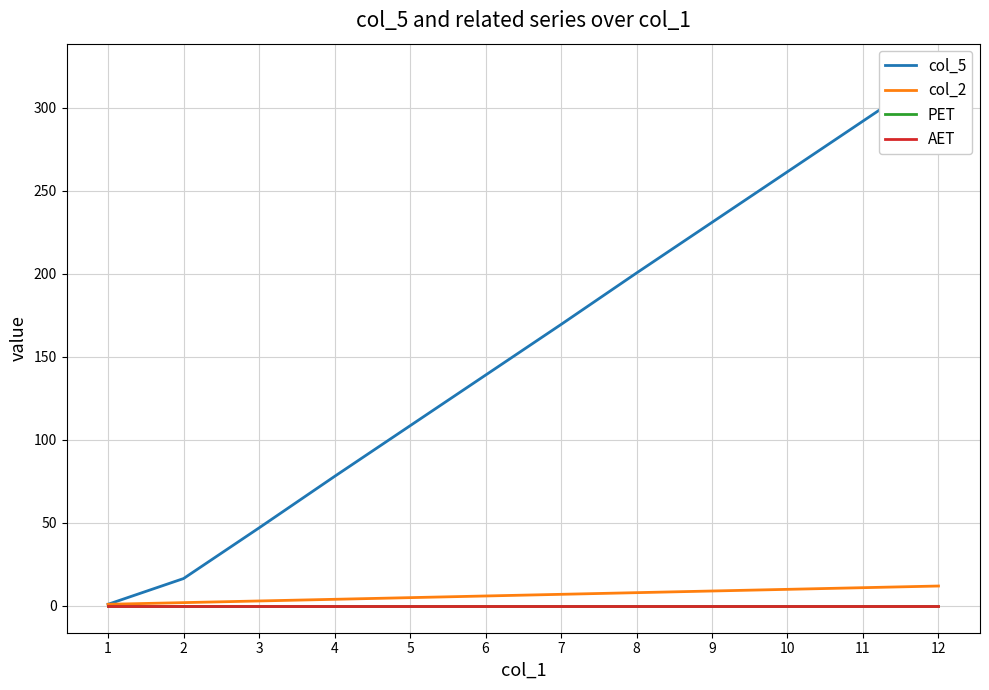

What are all the series names shown in the legend?

col_5, col_2, PET, AET